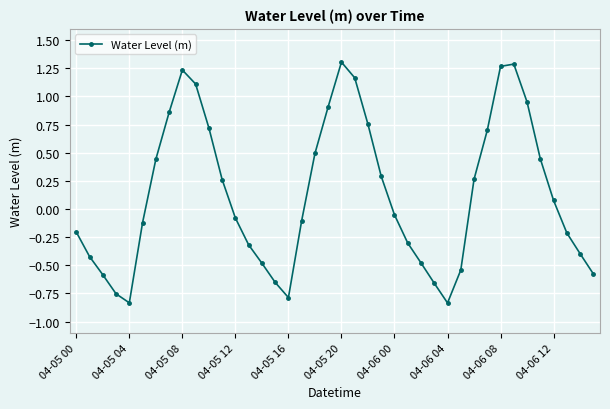

What is the value of the 2nd point from the left?

-0.4